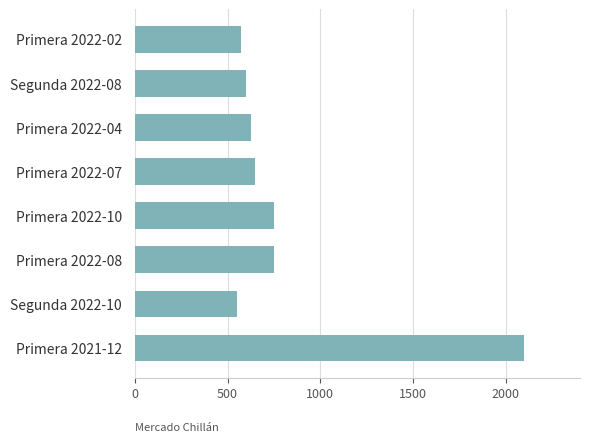

Reading top to bottom, transcribe all the data shown in this chart.

Primera 2022-02=575	Segunda 2022-08=600	Primera 2022-04=625	Primera 2022-07=650	Primera 2022-10=750	Primera 2022-08=750	Segunda 2022-10=550	Primera 2021-12=2100